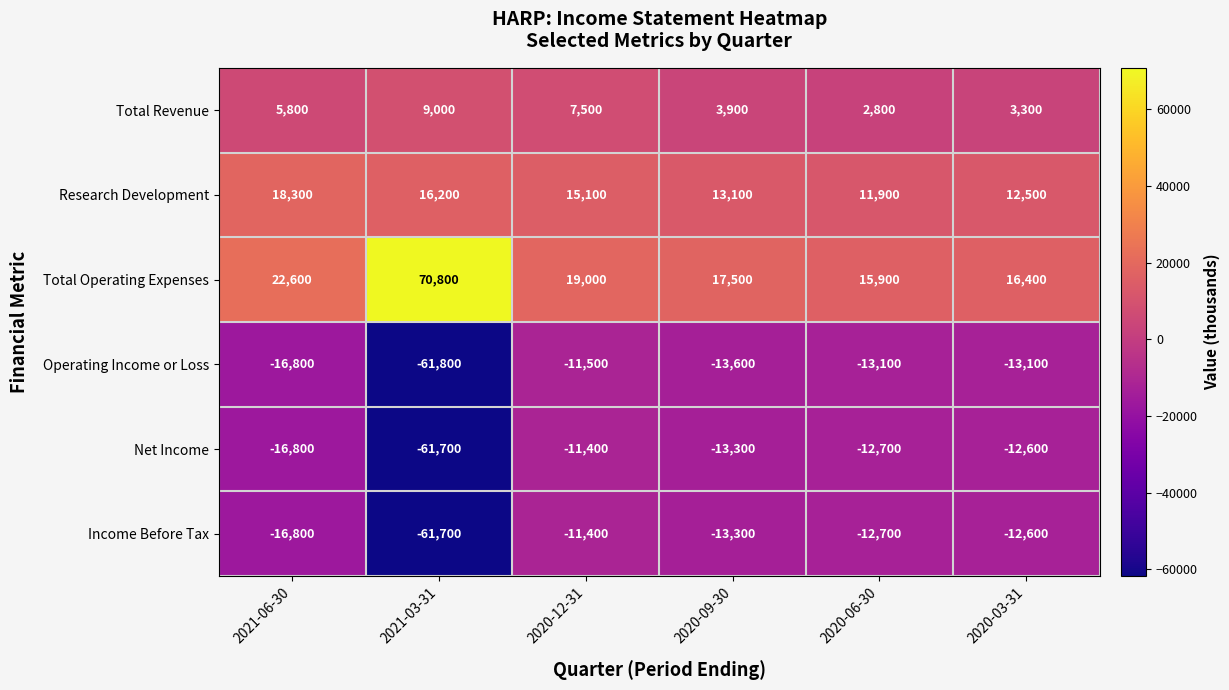

Where does the Total Operating Expenses series first go above 19000?

2021-06-30